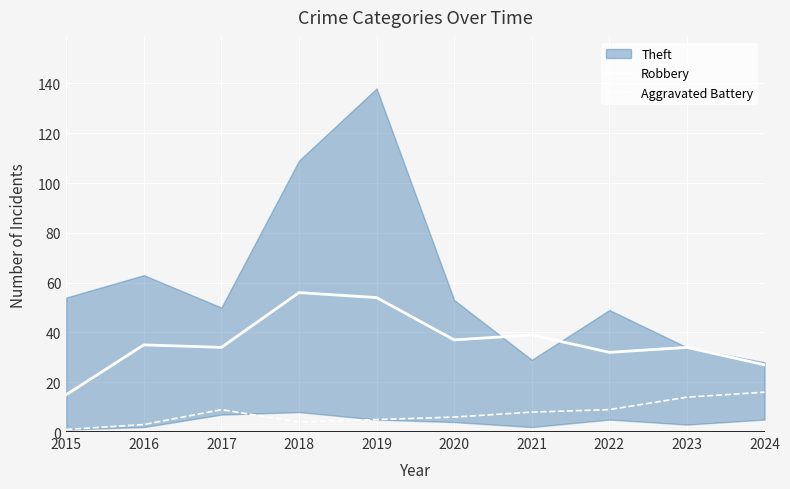

What is the value of the Robbery point at the 5th from the left?

54